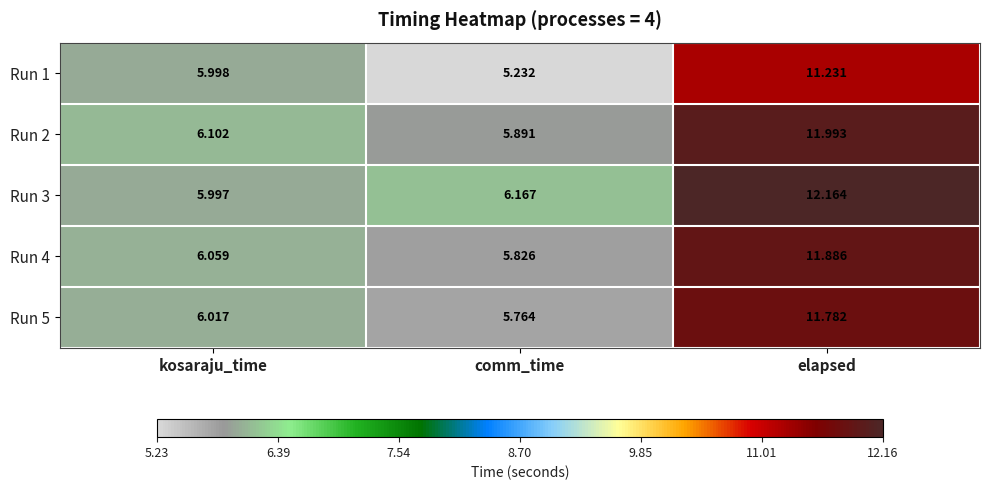

Where does the Run 4 series first go above 6?

kosaraju_time